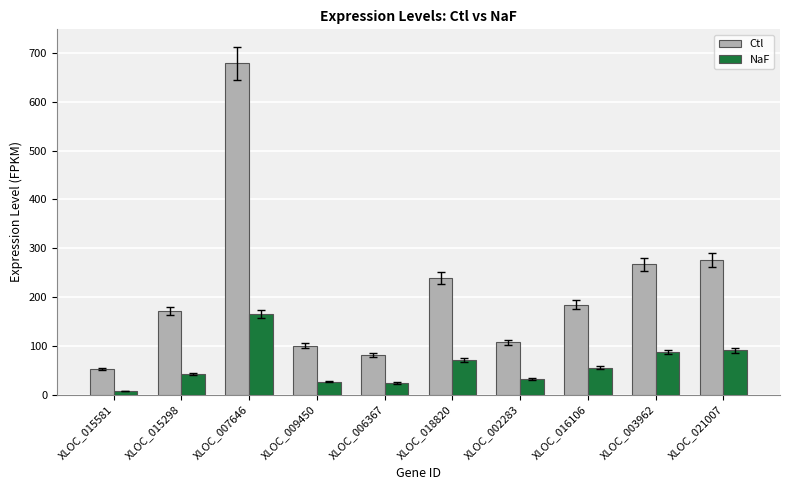

How many data points in Ctl are less than 184?

5